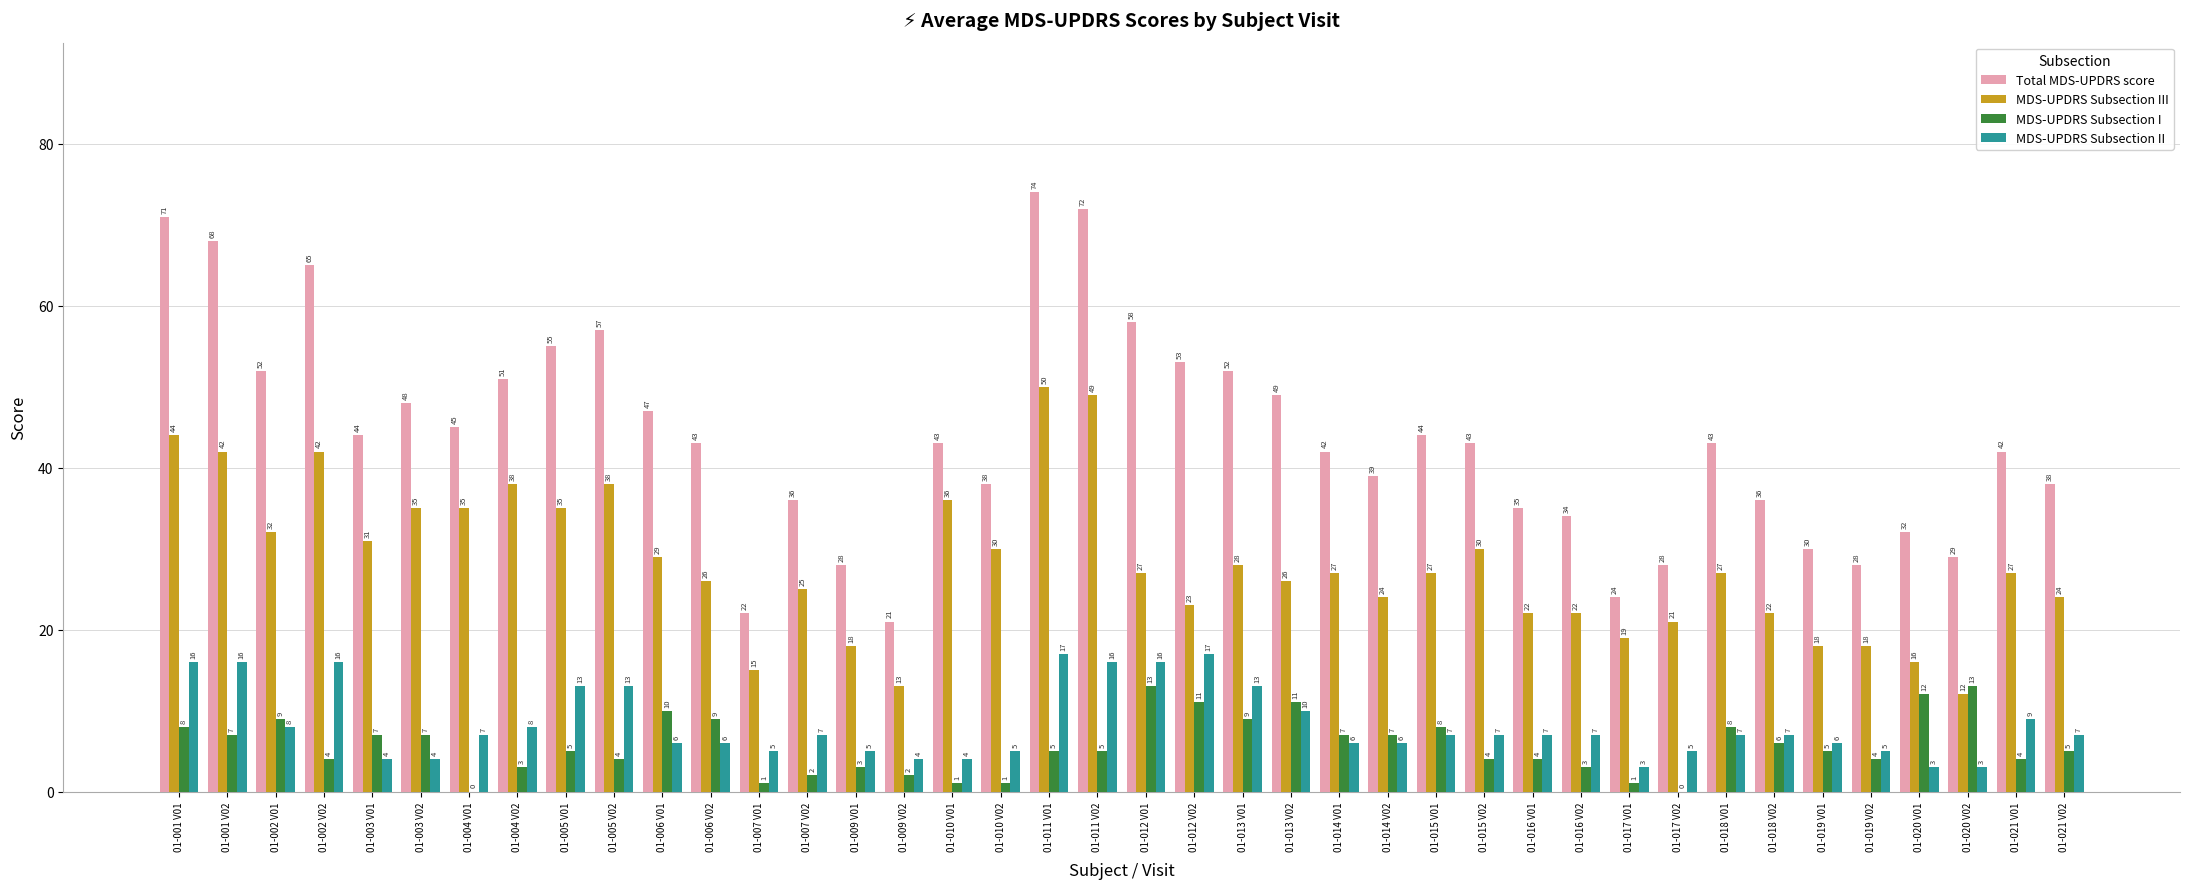

True or false: MDS-UPDRS Subsection III has a value of 24 at 01-007 V01.

False